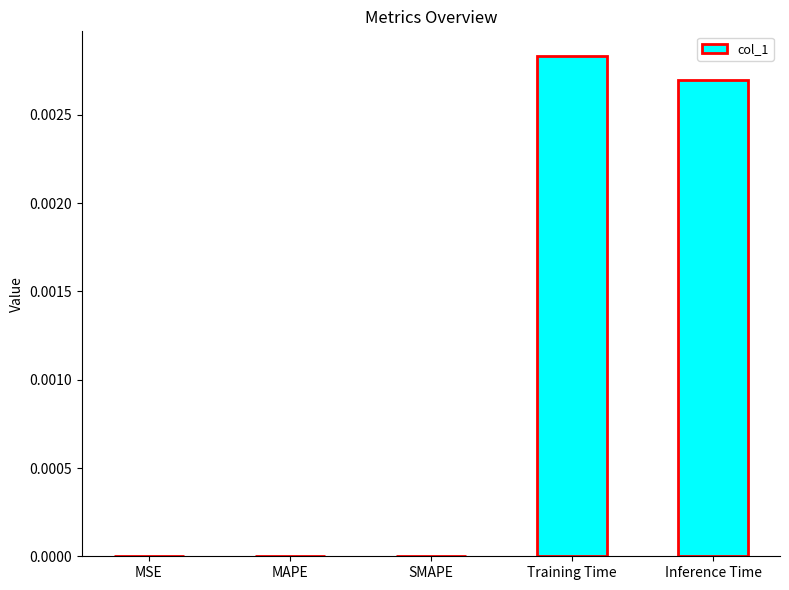

Which label corresponds to the largest value in the chart?

Training Time